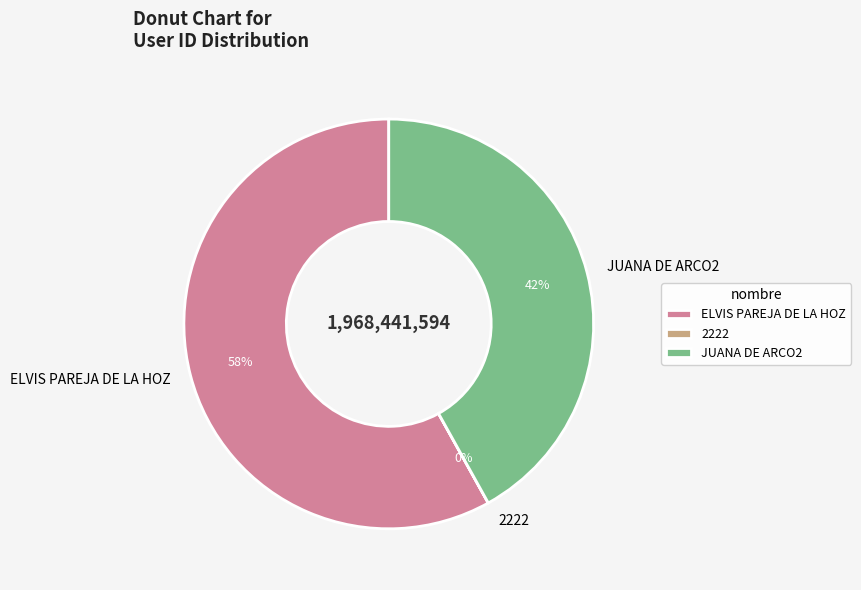

What is the ratio of the value at ELVIS PAREJA DE LA HOZ to the value at JUANA DE ARCO2?

1.4